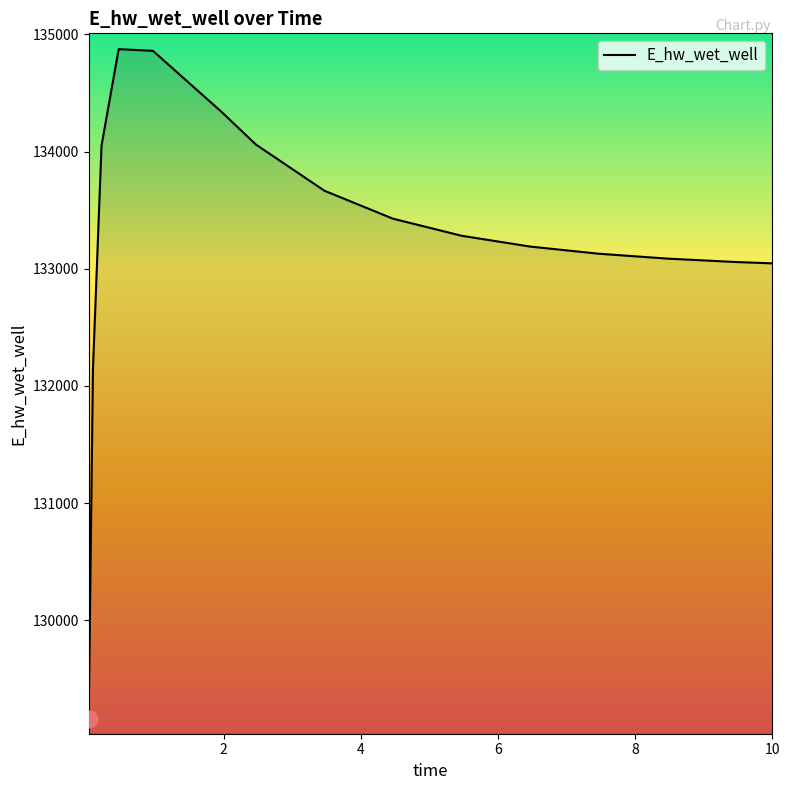

What is the difference between the maximum and minimum values?

5712.3